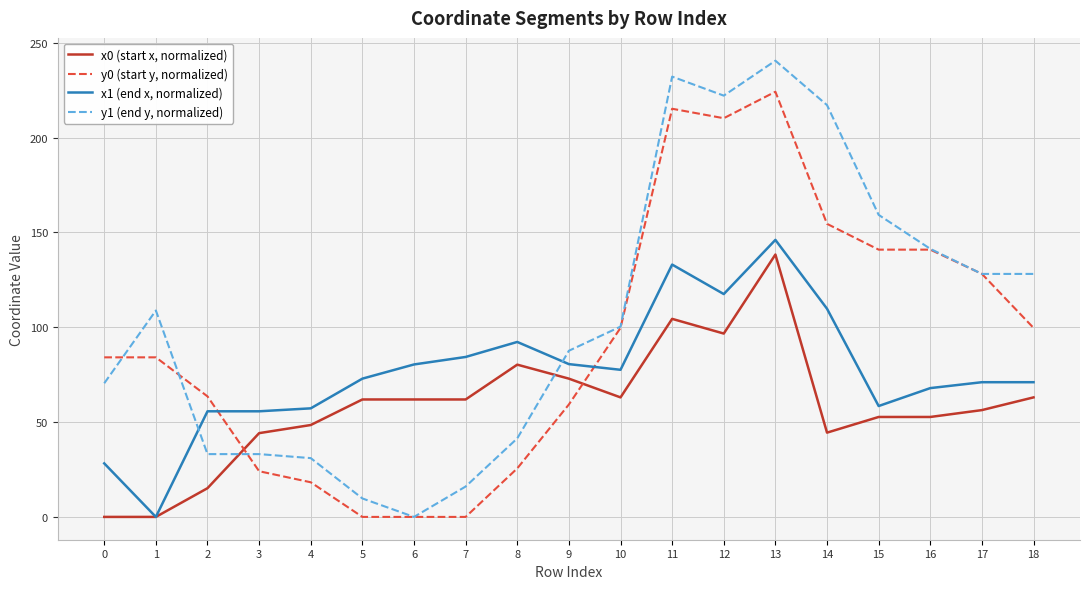

Which series has the largest range (max minus min)?

y1 (end y, normalized)